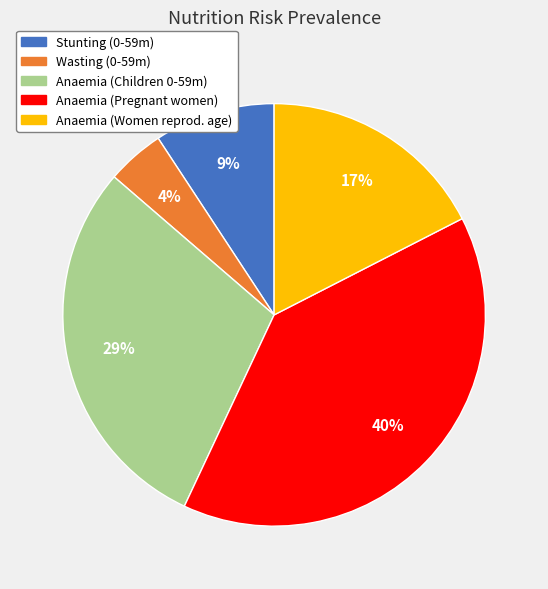

Is there any slice that represents more than half of the pie?

No